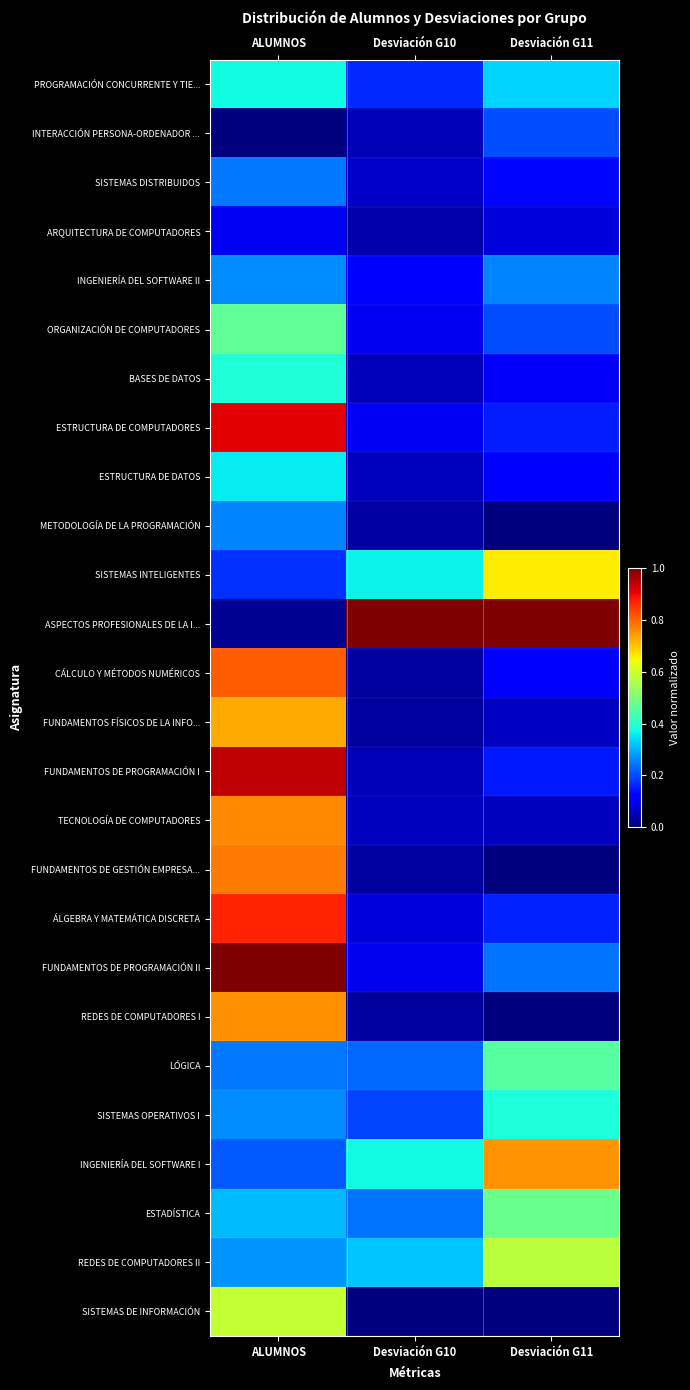

Rank the series at ALUMNOS from lowest to highest value.

INTERACCIÓN PERSONA-ORDENADOR ..., ASPECTOS PROFESIONALES DE LA I..., ARQUITECTURA DE COMPUTADORES, SISTEMAS INTELIGENTES, INGENIERÍA DEL SOFTWARE I, SISTEMAS DISTRIBUIDOS, LÓGICA, METODOLOGÍA DE LA PROGRAMACIÓN, INGENIERÍA DEL SOFTWARE II, SISTEMAS OPERATIVOS I, REDES DE COMPUTADORES II, ESTADÍSTICA, ESTRUCTURA DE DATOS, PROGRAMACIÓN CONCURRENTE Y TIE..., BASES DE DATOS, ORGANIZACIÓN DE COMPUTADORES, SISTEMAS DE INFORMACIÓN, FUNDAMENTOS FÍSICOS DE LA INFO..., REDES DE COMPUTADORES I, TECNOLOGÍA DE COMPUTADORES, FUNDAMENTOS DE GESTIÓN EMPRESA..., CÁLCULO Y MÉTODOS NUMÉRICOS, ÁLGEBRA Y MATEMÁTICA DISCRETA, ESTRUCTURA DE COMPUTADORES, FUNDAMENTOS DE PROGRAMACIÓN I, FUNDAMENTOS DE PROGRAMACIÓN II